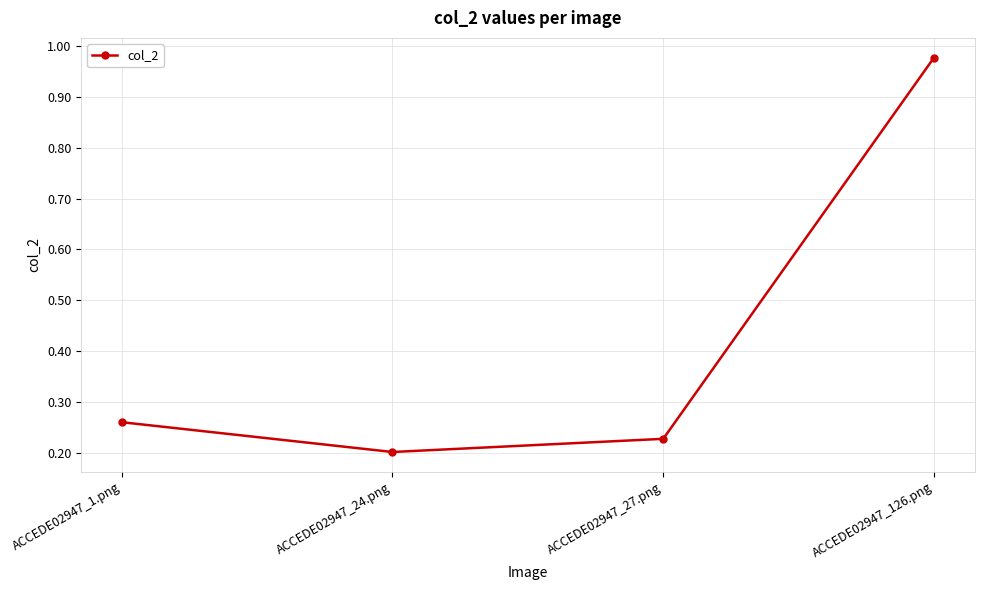

Where is the data nearest to the value 0?

ACCEDE02947_24.png